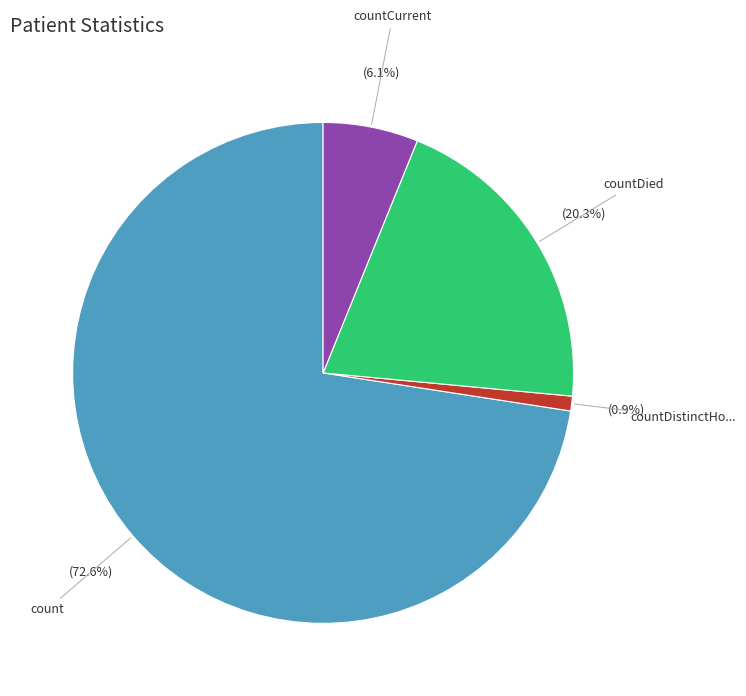

Count the number of slices in the pie.

4